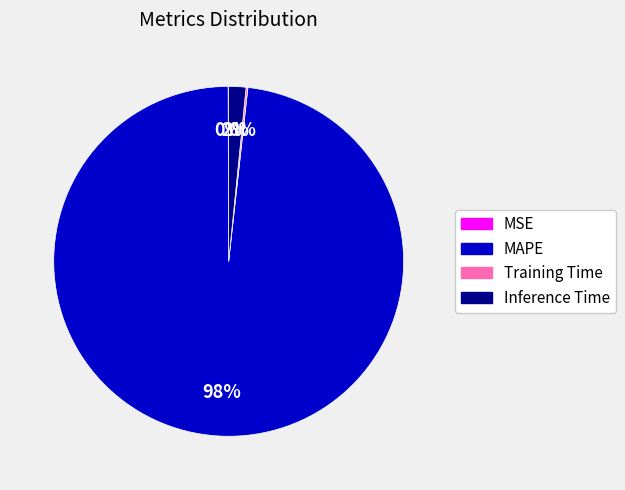

To the nearest percent, what is the difference between the largest and smallest slice percentages?

98%